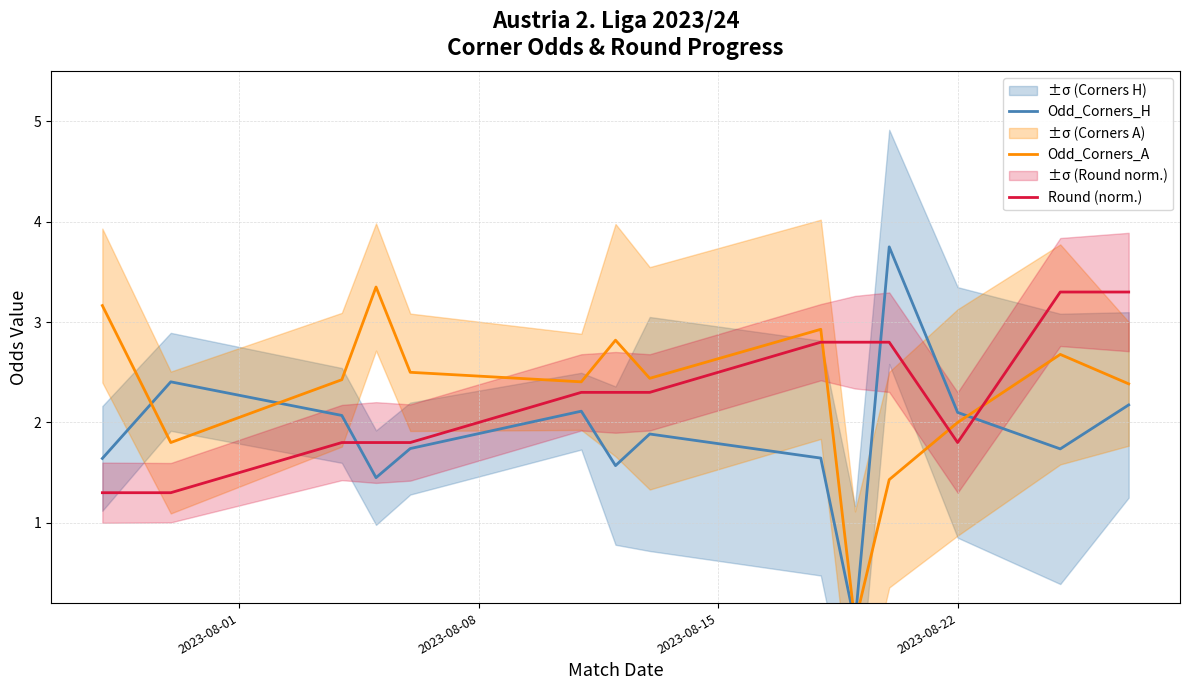

What is the value of the Odd_Corners_H point at the 1st from the left?

1.6